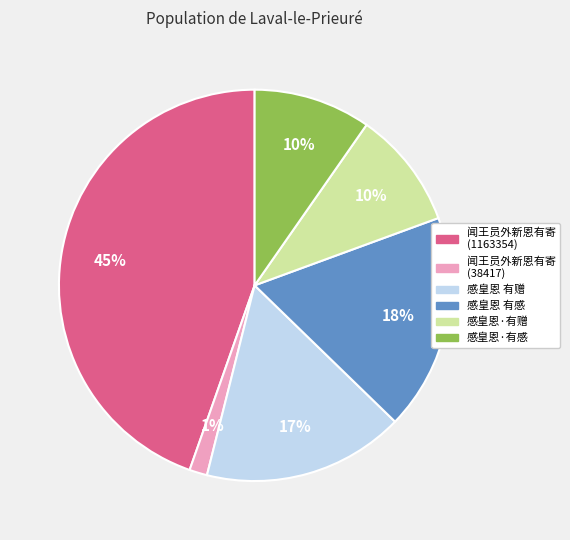

To the nearest percent, what percentage of the pie is 感皇恩·有赠?

10%